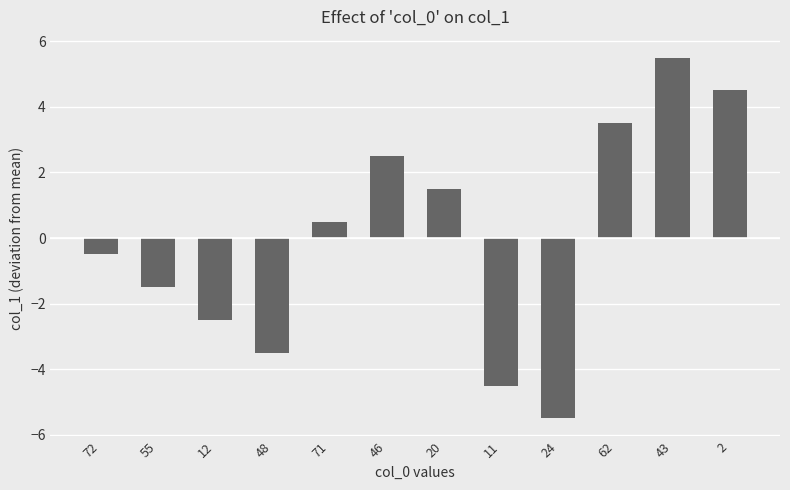

True or false: the data shows 5.5 at 43.

True